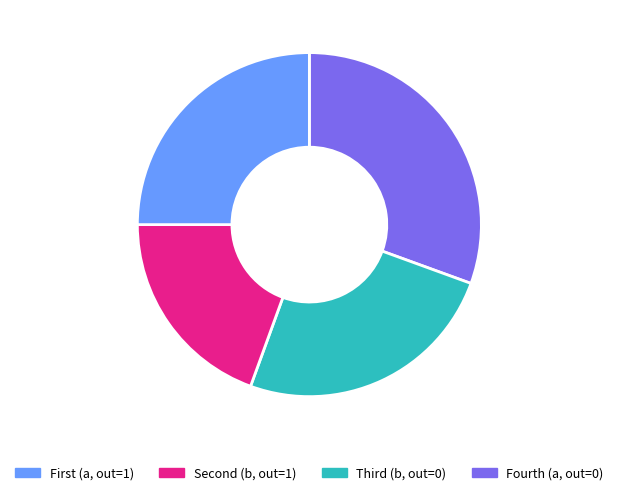

Does any single category account for the majority?

No